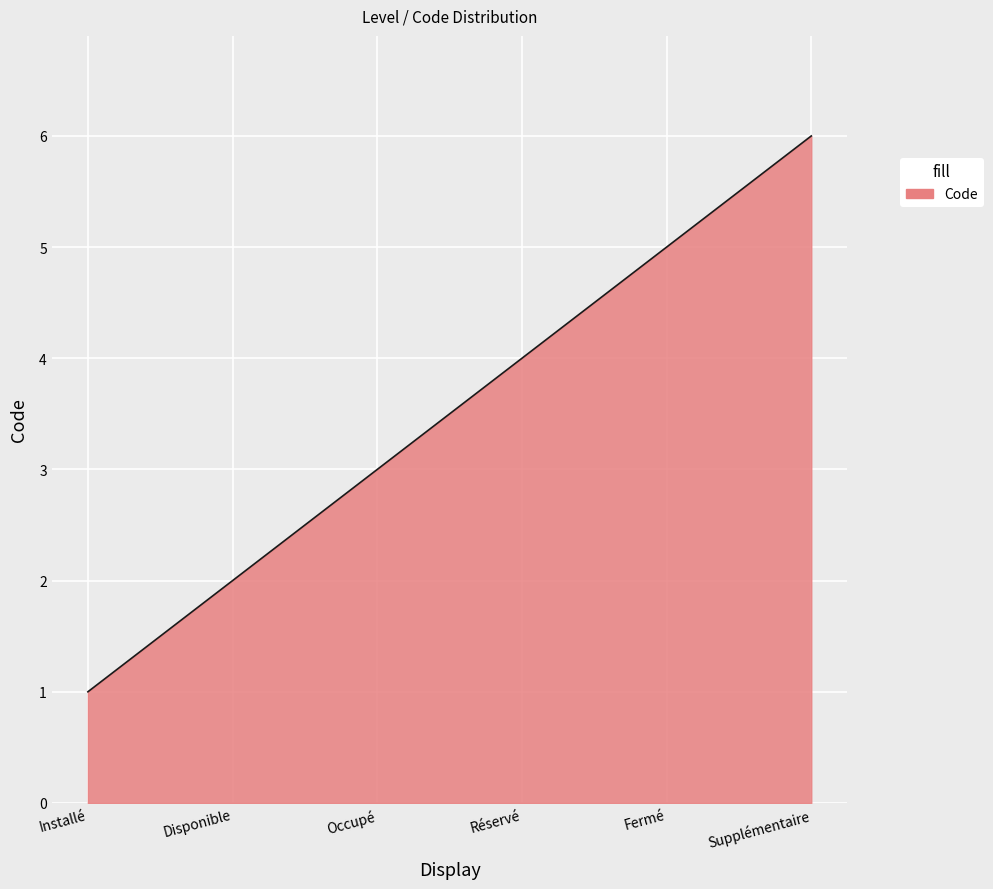

What is the sum of the values at Occupé and Disponible?

5